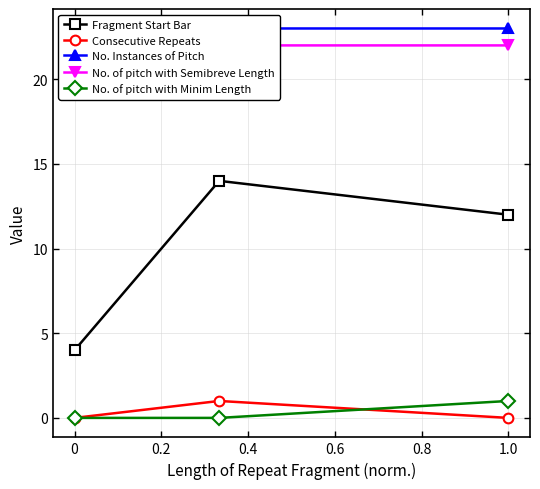

What are all the series names shown in the legend?

Fragment Start Bar, Consecutive Repeats, No. Instances of Pitch, No. of pitch with Semibreve Length, No. of pitch with Minim Length